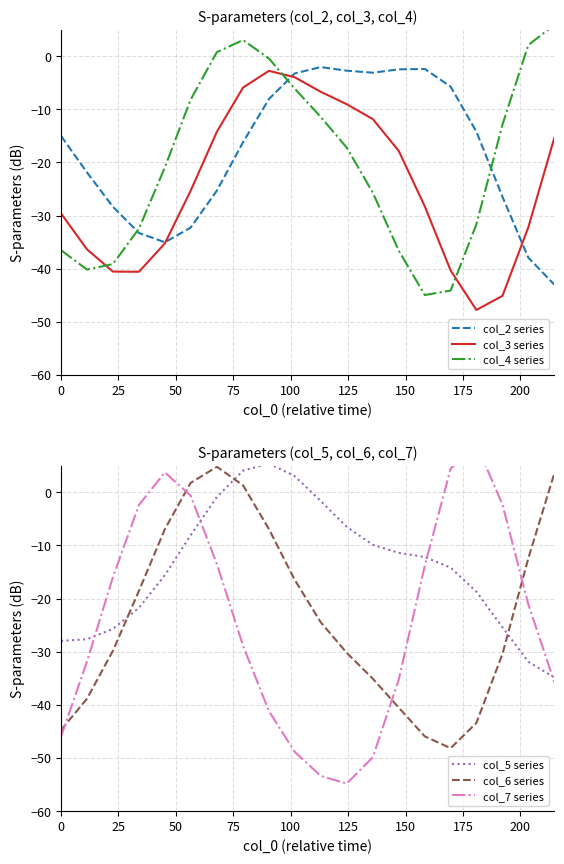

After their last crossing, which series has the higher values: col_6 series or col_5 series?

col_6 series